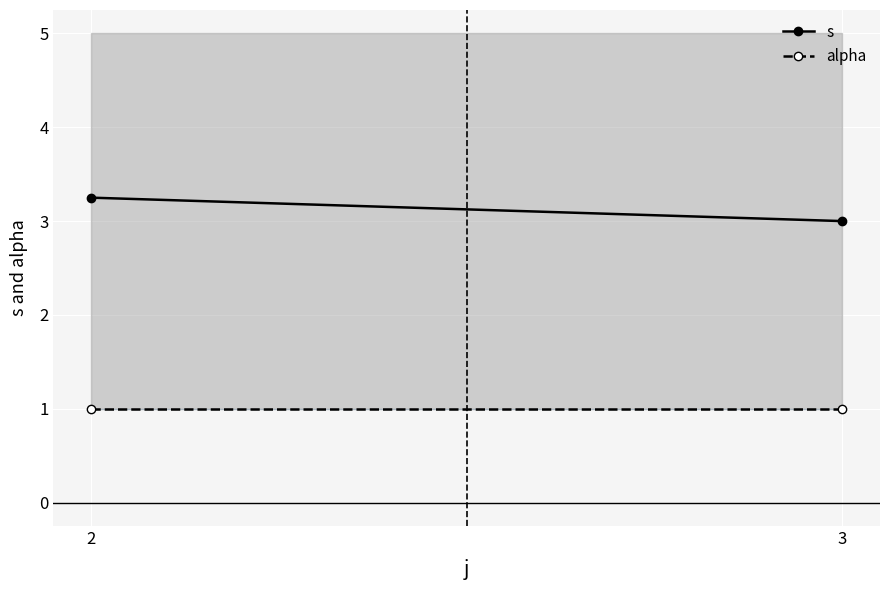

What is the total value across all series at 3?

4.0